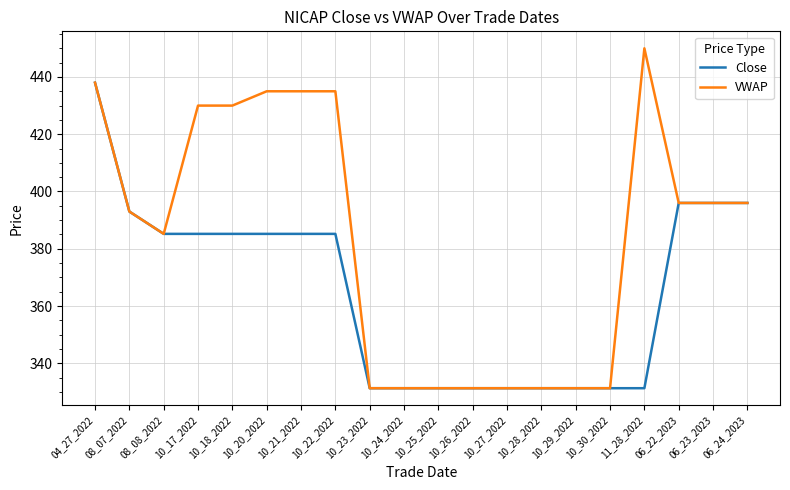

Reading left to right, transcribe all the data shown in this chart.

Close: 04_27_2022=438.0	08_07_2022=393.0	08_08_2022=385.2	10_17_2022=385.2	10_18_2022=385.2	10_20_2022=385.2	10_21_2022=385.2	10_22_2022=385.2	10_23_2022=331.3	10_24_2022=331.3	10_25_2022=331.3	10_26_2022=331.3	10_27_2022=331.3	10_28_2022=331.3	10_29_2022=331.3	10_30_2022=331.3	11_28_2022=331.3	06_22_2023=396.0	06_23_2023=396.0	06_24_2023=396.0
VWAP: 04_27_2022=438.0	08_07_2022=393.0	08_08_2022=385.2	10_17_2022=430.0	10_18_2022=430.0	10_20_2022=435.0	10_21_2022=435.0	10_22_2022=435.0	10_23_2022=331.3	10_24_2022=331.3	10_25_2022=331.3	10_26_2022=331.3	10_27_2022=331.3	10_28_2022=331.3	10_29_2022=331.3	10_30_2022=331.3	11_28_2022=450.0	06_22_2023=396.0	06_23_2023=396.0	06_24_2023=396.0